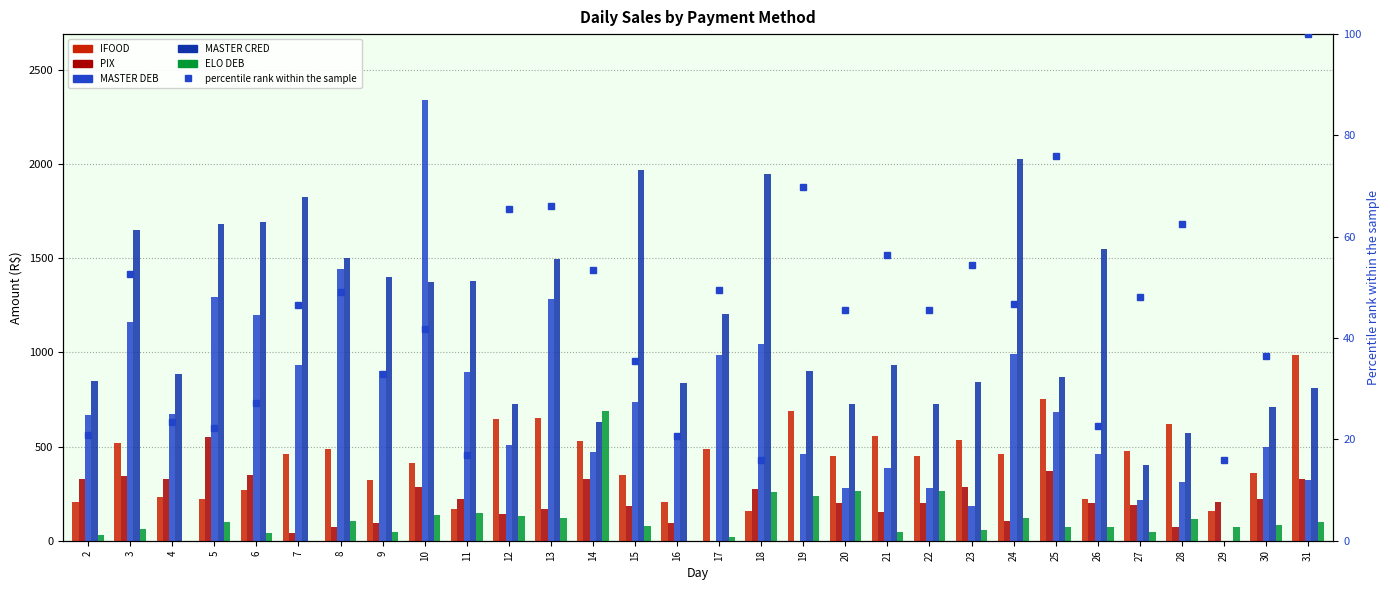

List the series in order of their peak value, highest first.

MASTER DEB, MASTER CRED, IFOOD, ELO DEB, PIX, percentile rank within the sample